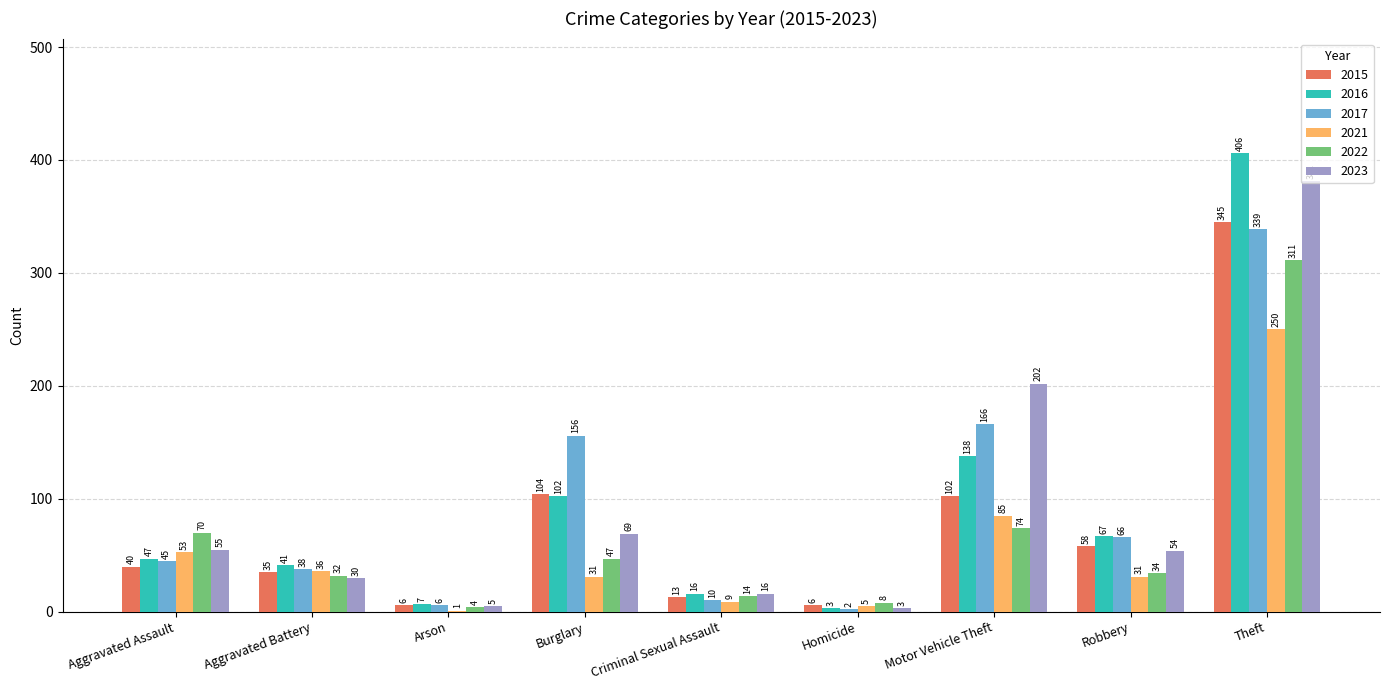

The value of 2015 at Aggravated Battery is 35. True or false?

True